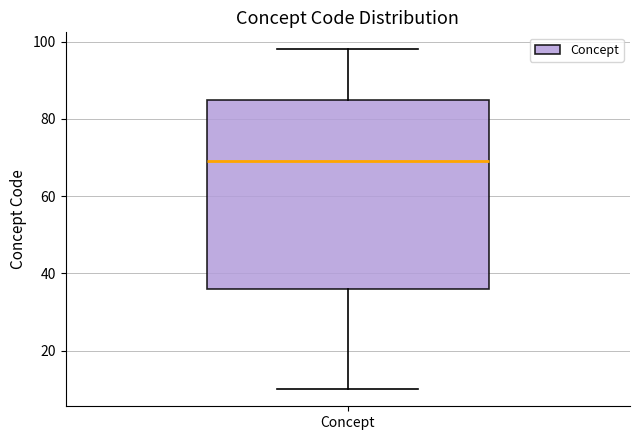

Read this box plot against the y-axis: the position of the median line, the range covered by the box, and the ends of both whiskers. The values are not printed on the chart, so give them approximately, as read against the axis.

median 70, box 36 to 86, whiskers 10 to 98